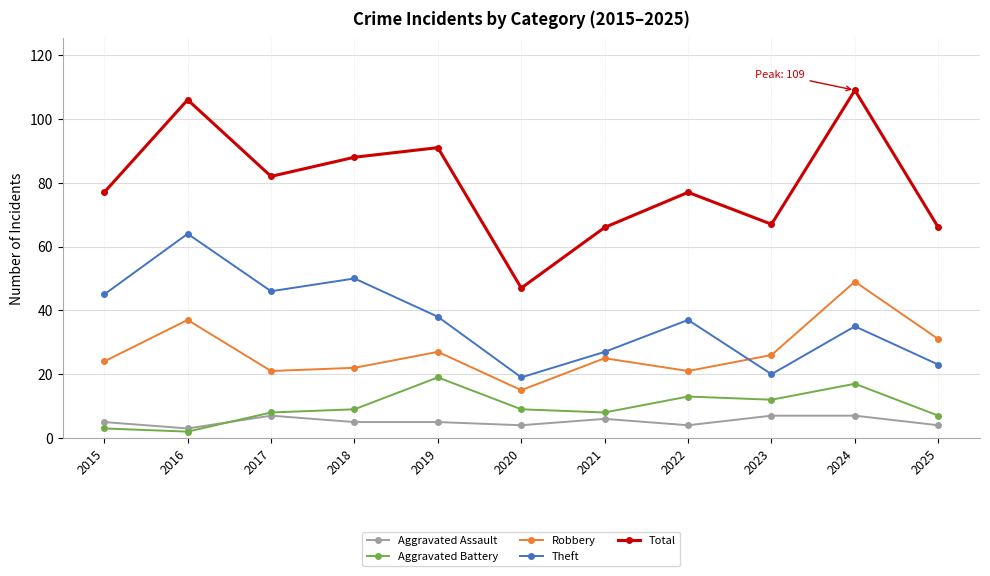

Does the chart display data point markers on the line(s)?

Yes